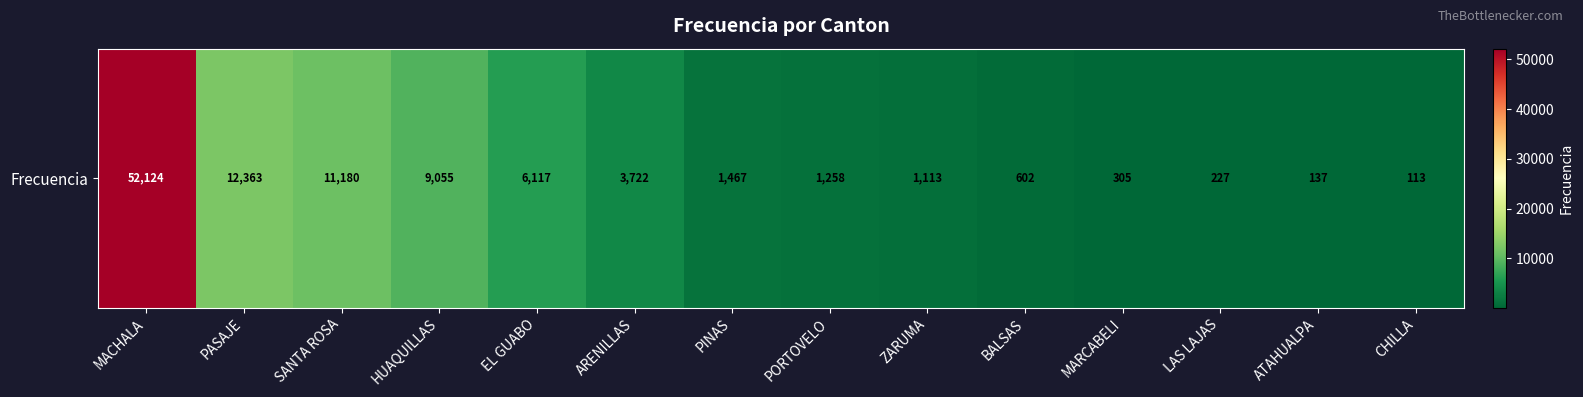

Is it true that the value at PASAJE is 12363?

True